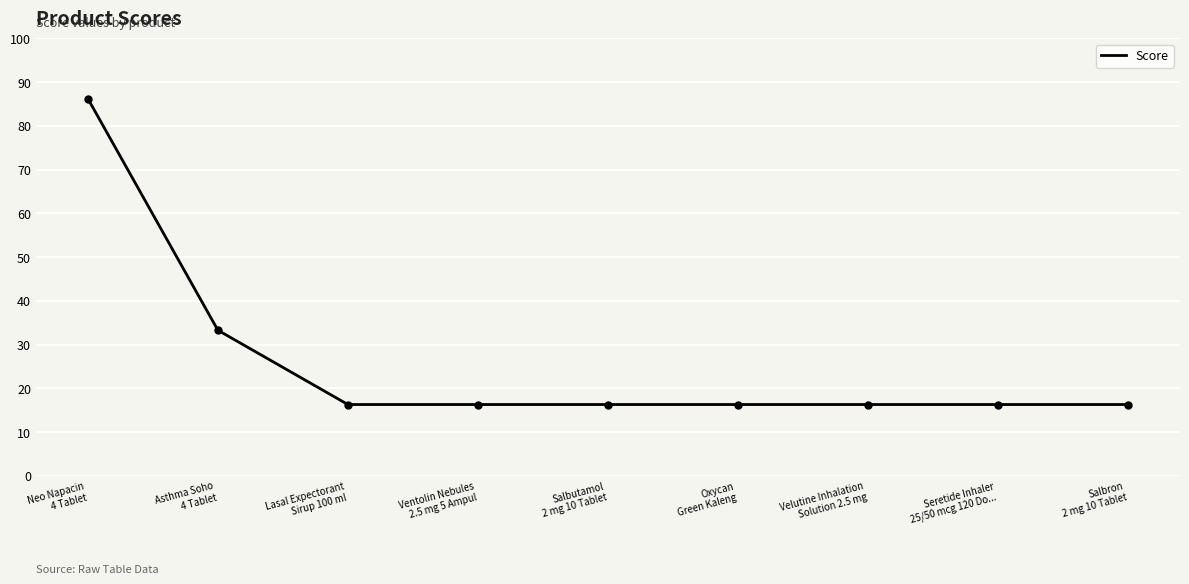

What is the difference between the maximum and minimum values?

69.9